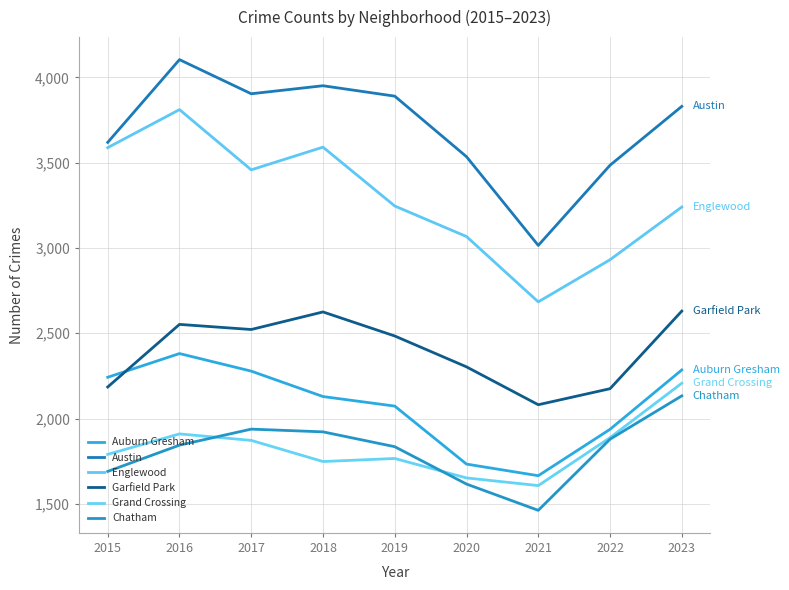

What is the highest value of the Englewood series?

3811